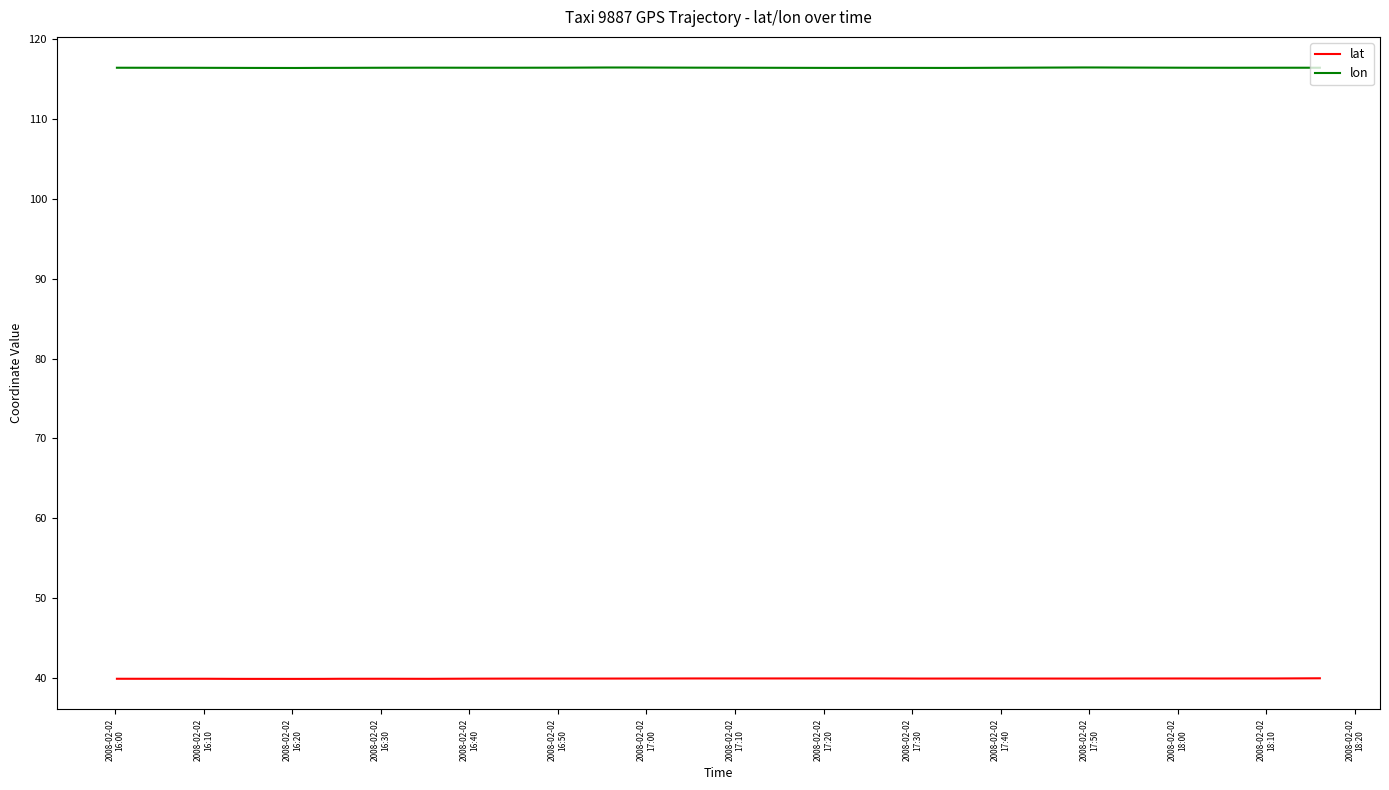

What are all the series names shown in the legend?

lat, lon